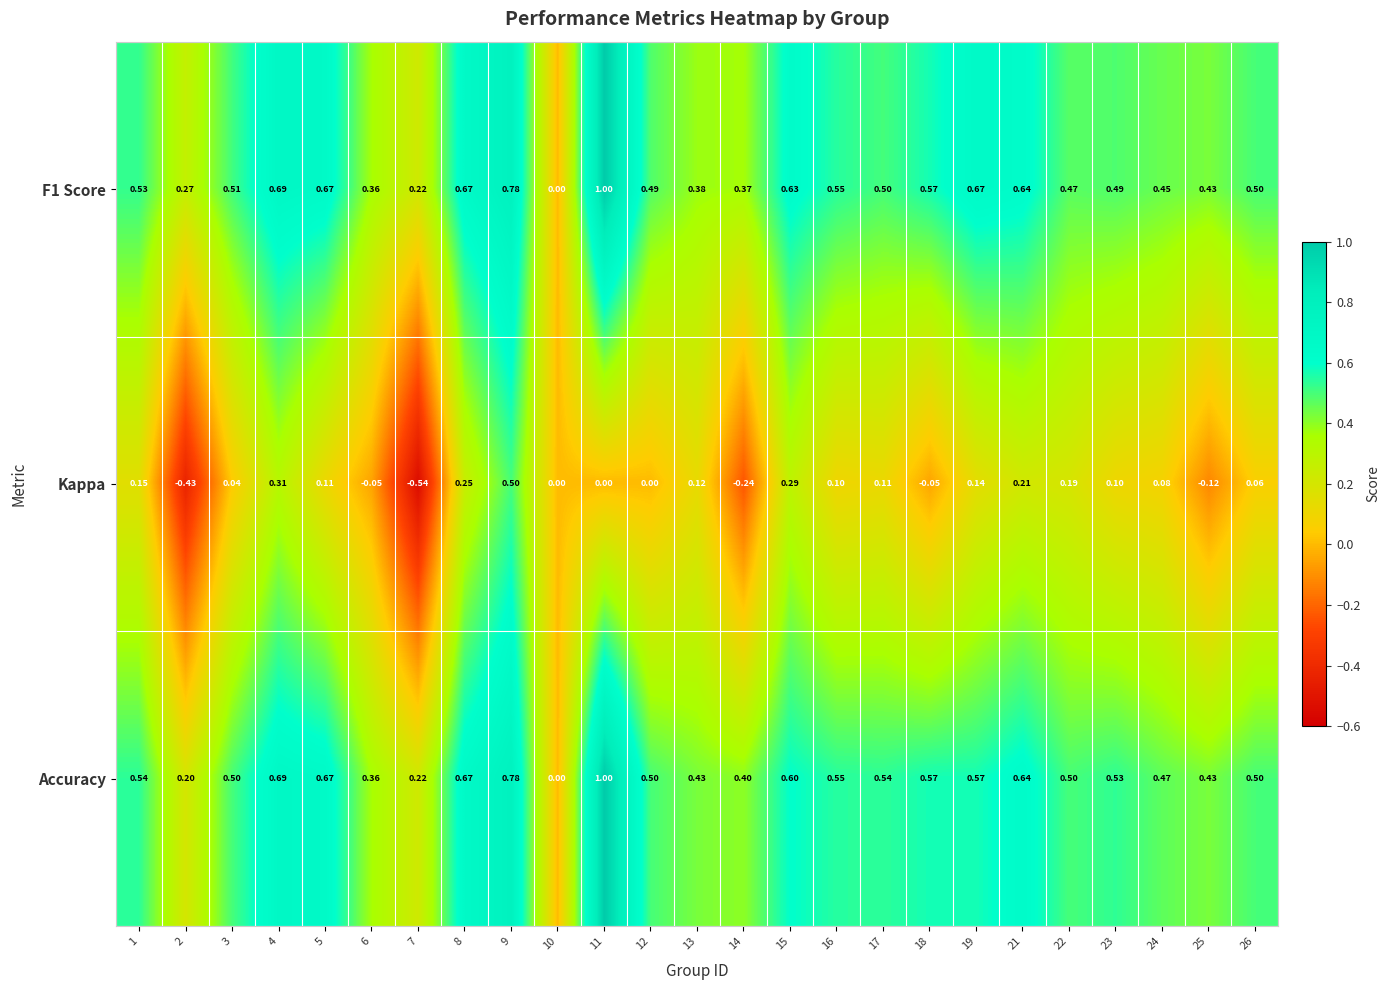

Which series has the largest total across all categories?

Accuracy